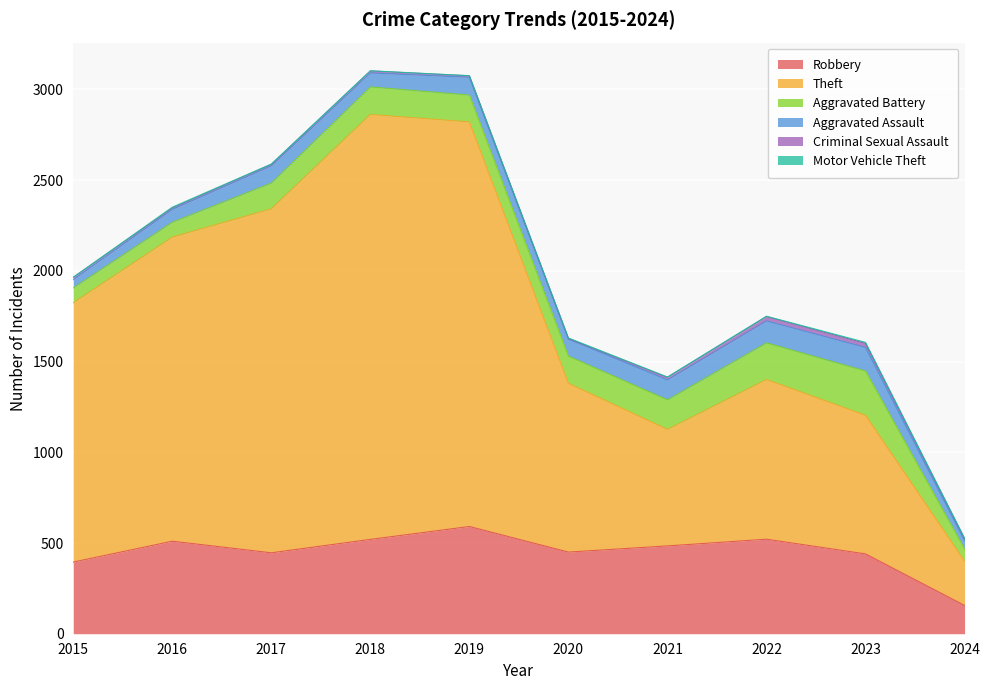

The Aggravated Battery series shows 152 at 2018. True or false?

True